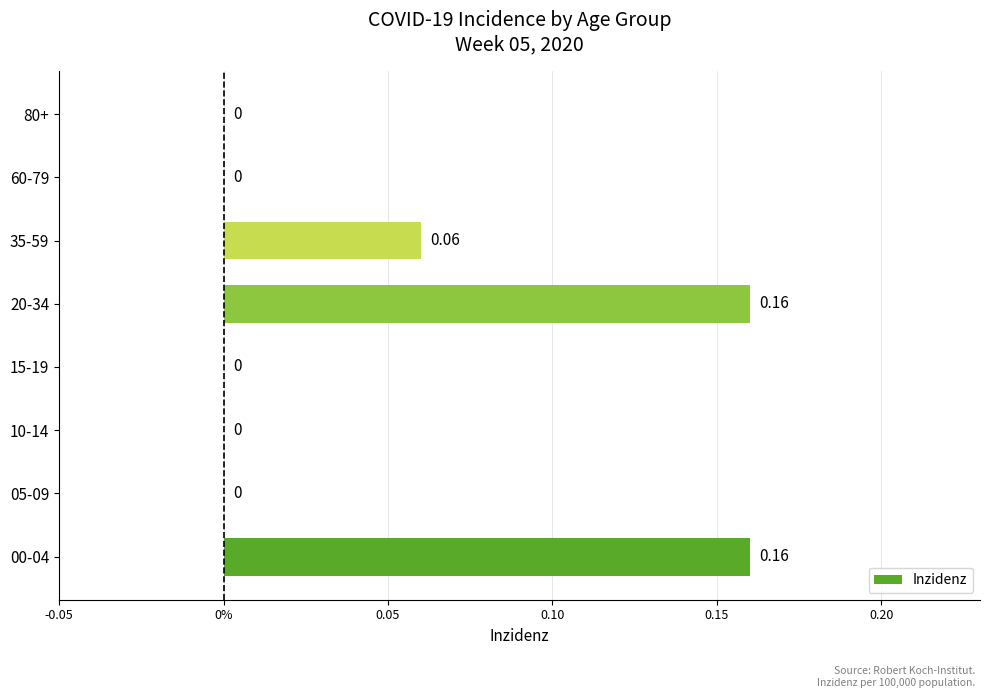

What is the sum of all values?

0.4